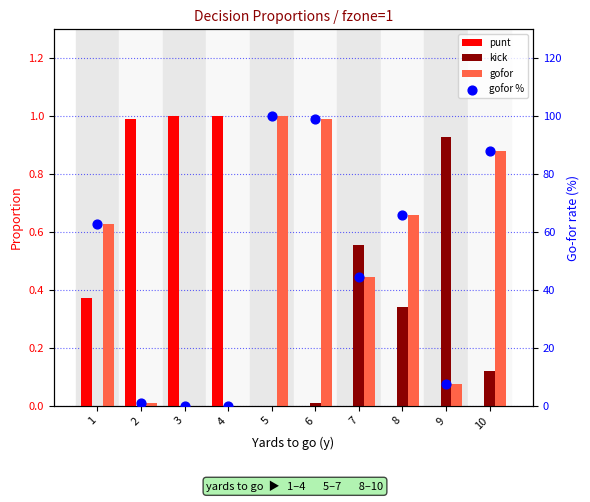

Which series reaches the maximum Y coordinate?

gofor %